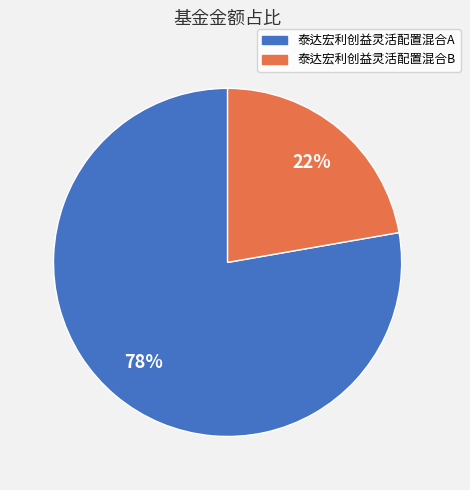

How many slices are in this pie chart?

2